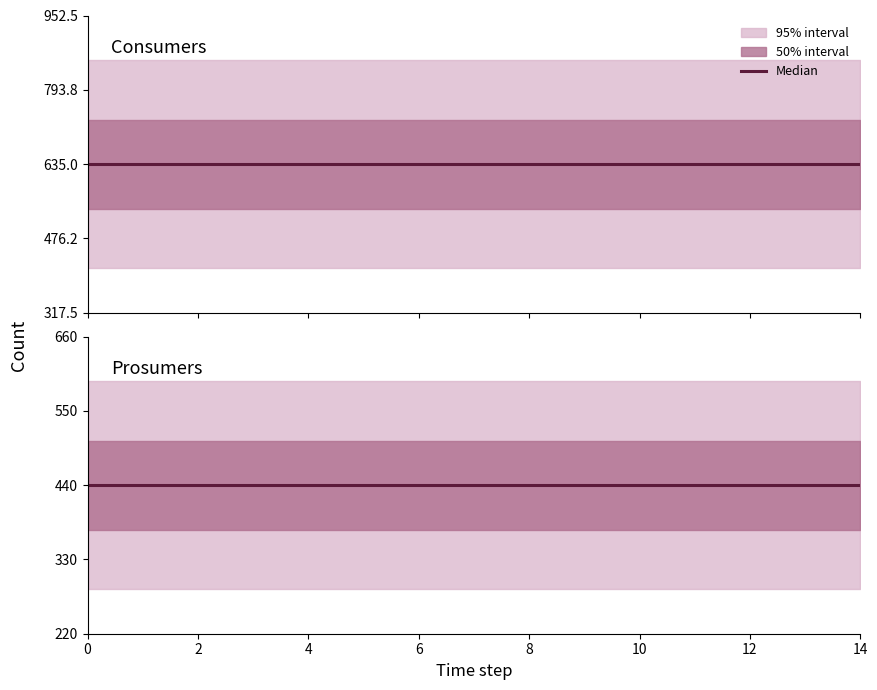

Reading right to left, transcribe all the data shown in this chart.

Consumers: 635	635	635	635	635	635	635	635	635	635	635	635	635	635	635
Prosumers: 440	440	440	440	440	440	440	440	440	440	440	440	440	440	440